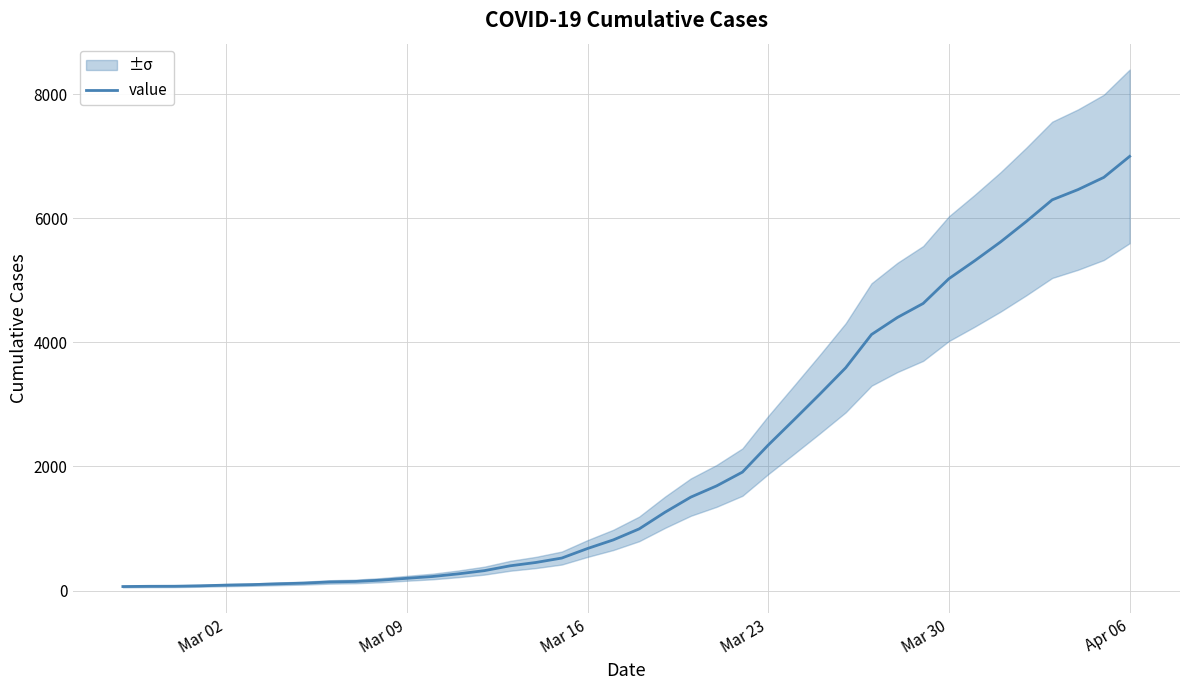

What is the greatest value displayed?

6995